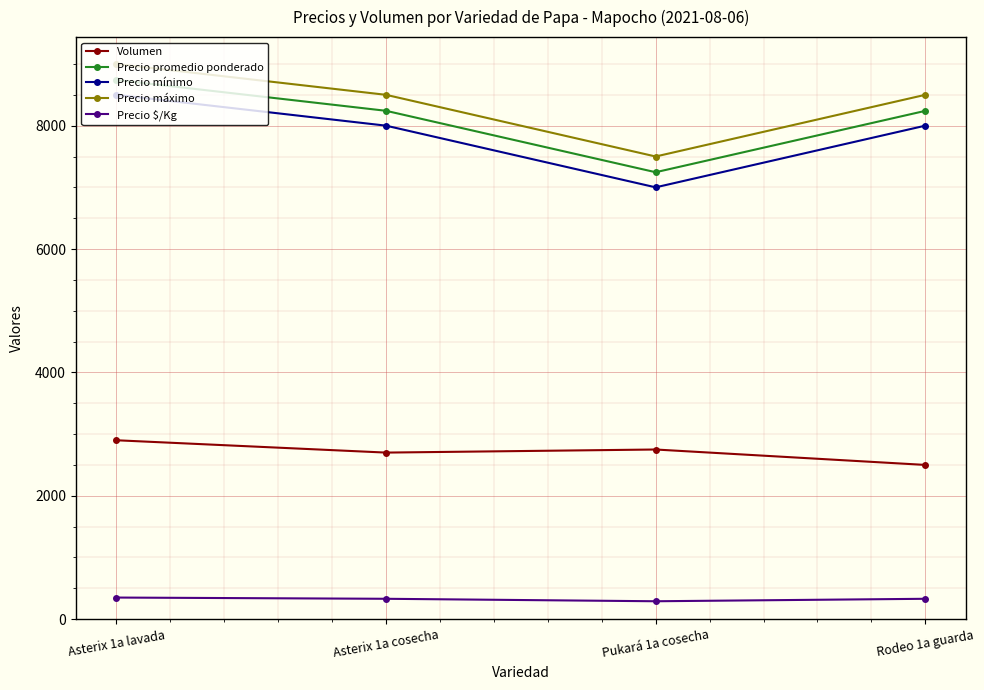

What is the average value of the Precio máximo series?

8375